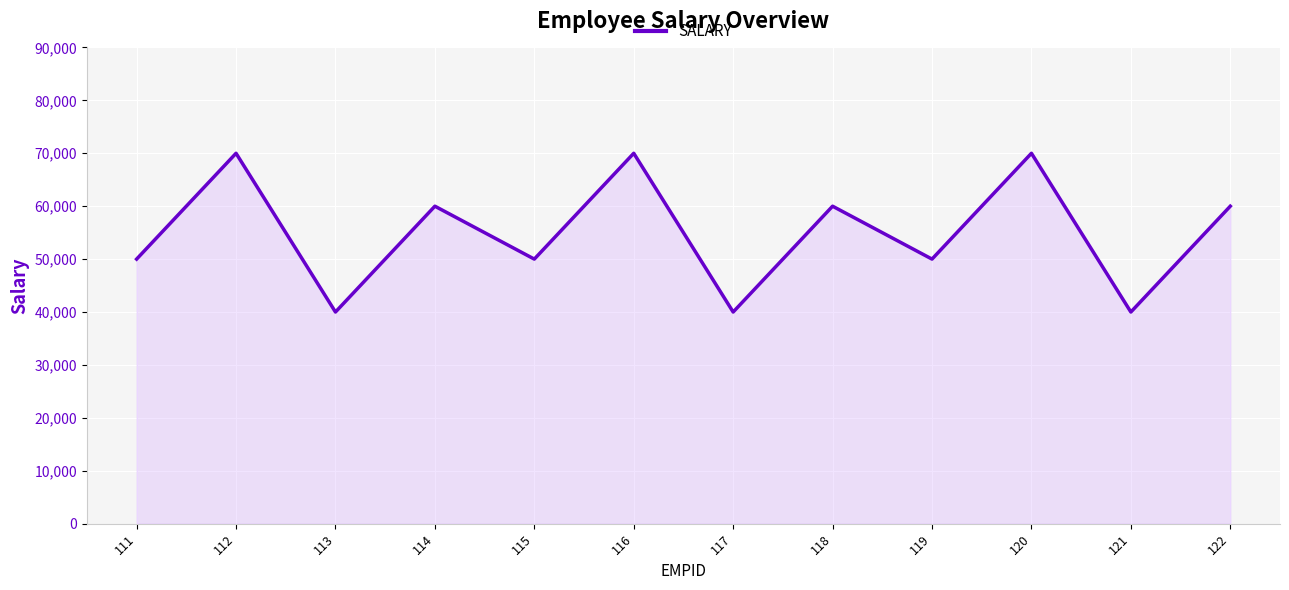

What is the change in value from 113 to 116?

+30000